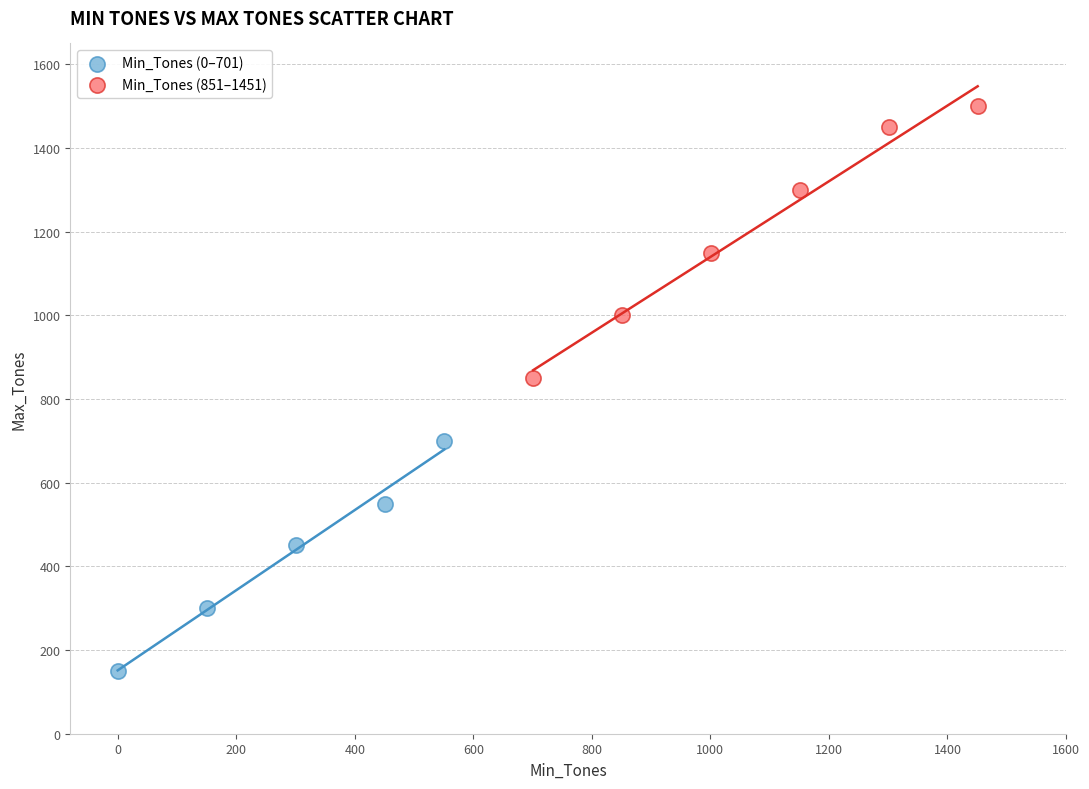

Which series has the widest spread of Y values?

Min_Tones (851–1451)